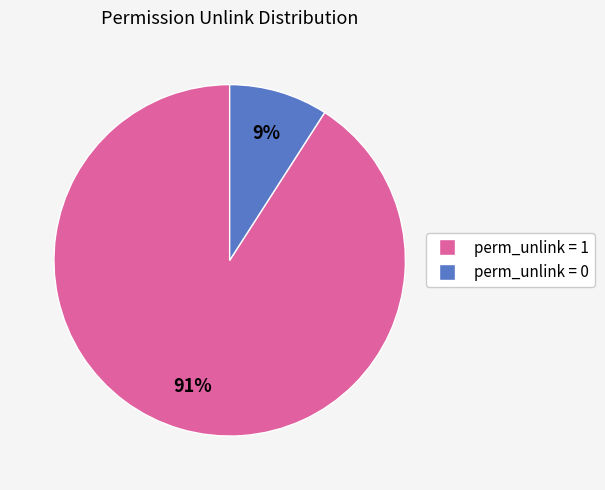

Does any single category account for the majority?

Yes